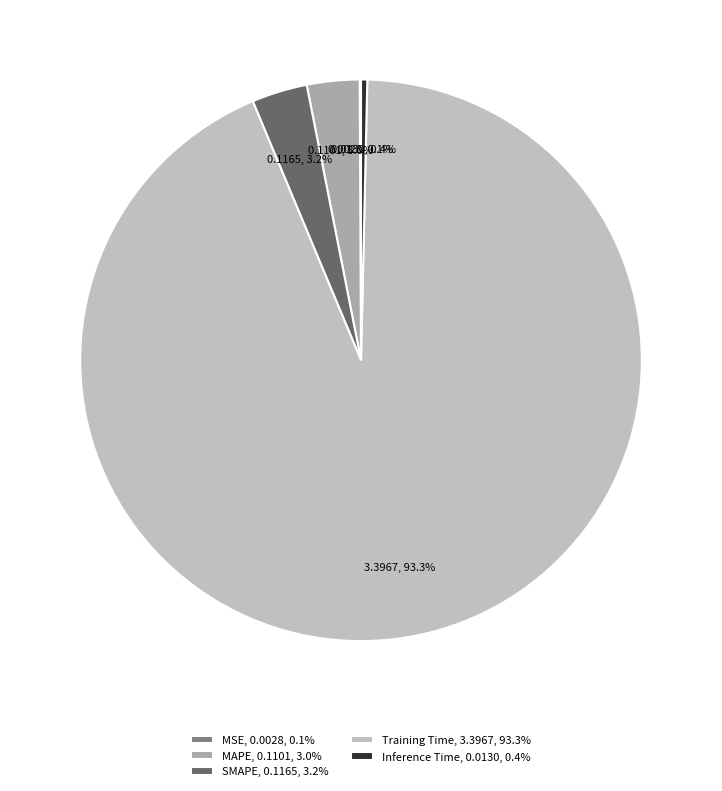

What is the change in value from MSE to SMAPE?

+0.1